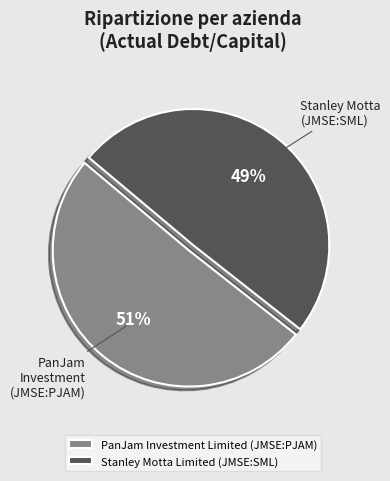

The PanJam Investment Limited (JMSE:PJAM) slice represents 43% of the pie. True or false?

False